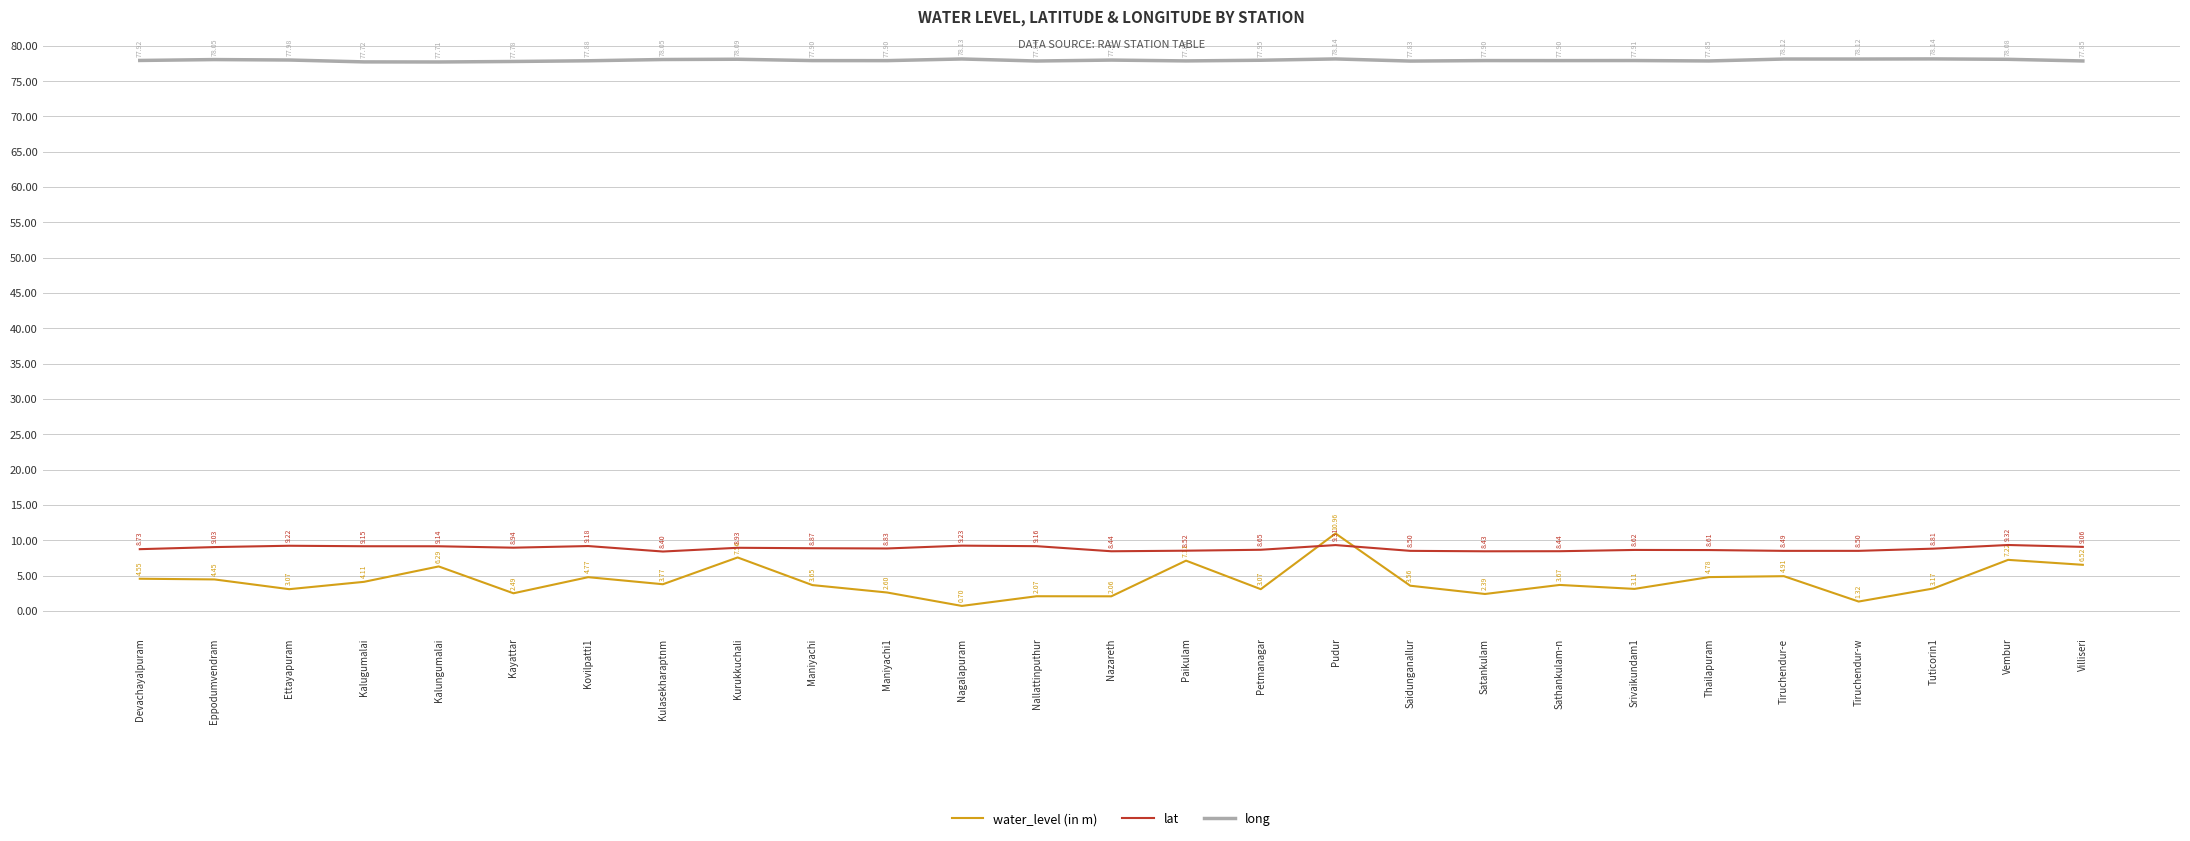

What are all the series names shown in the legend?

water_level (in m), lat, long